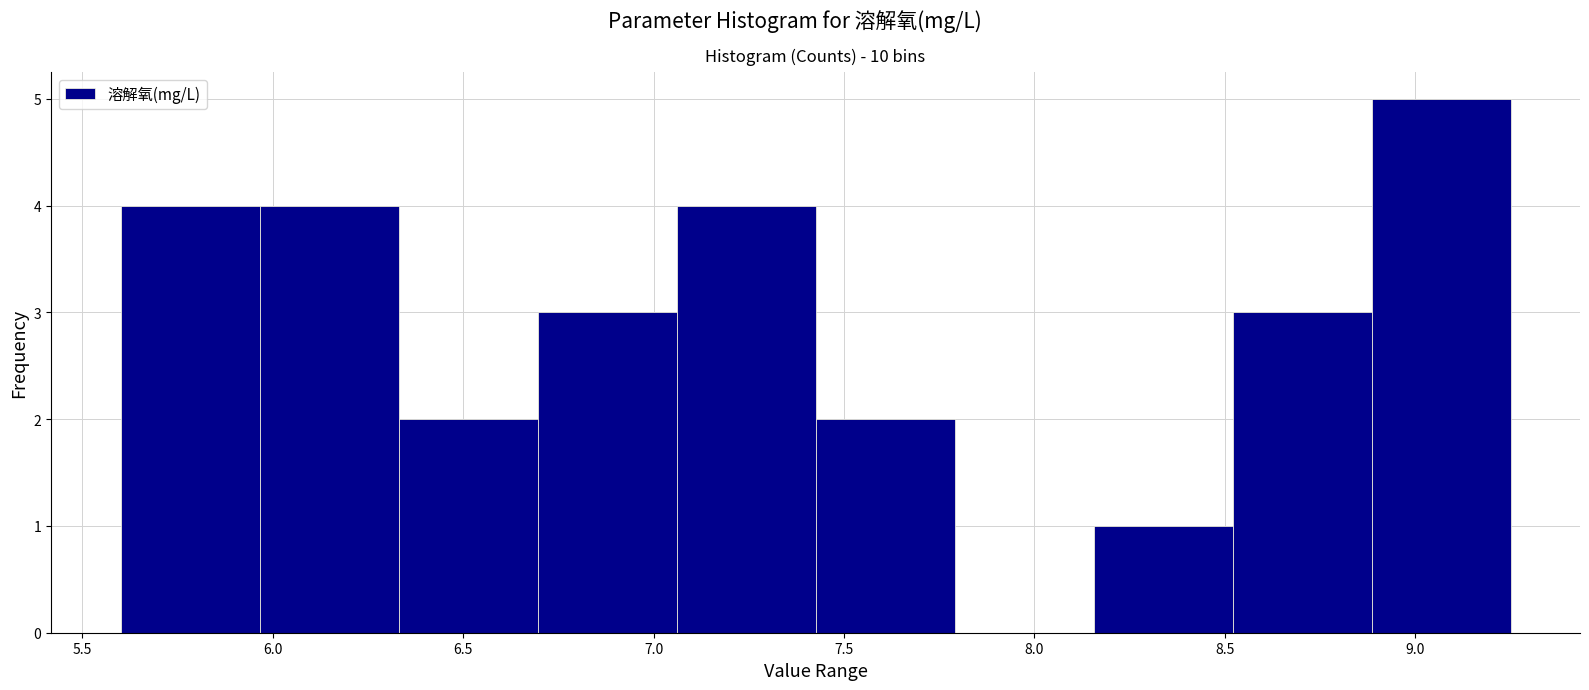

Reading left to right, transcribe this chart: for each bar, give the range it covers on the x-axis and its height. Neither the bar edges nor the heights are printed on the chart, so give them approximately, as read against the axes.

5.600 to 5.965: 4
5.965 to 6.330: 4
6.330 to 6.695: 2
6.695 to 7.060: 3
7.060 to 7.425: 4
7.425 to 7.790: 2
7.790 to 8.155: 0
8.155 to 8.520: 1
8.520 to 8.885: 3
8.885 to 9.250: 5